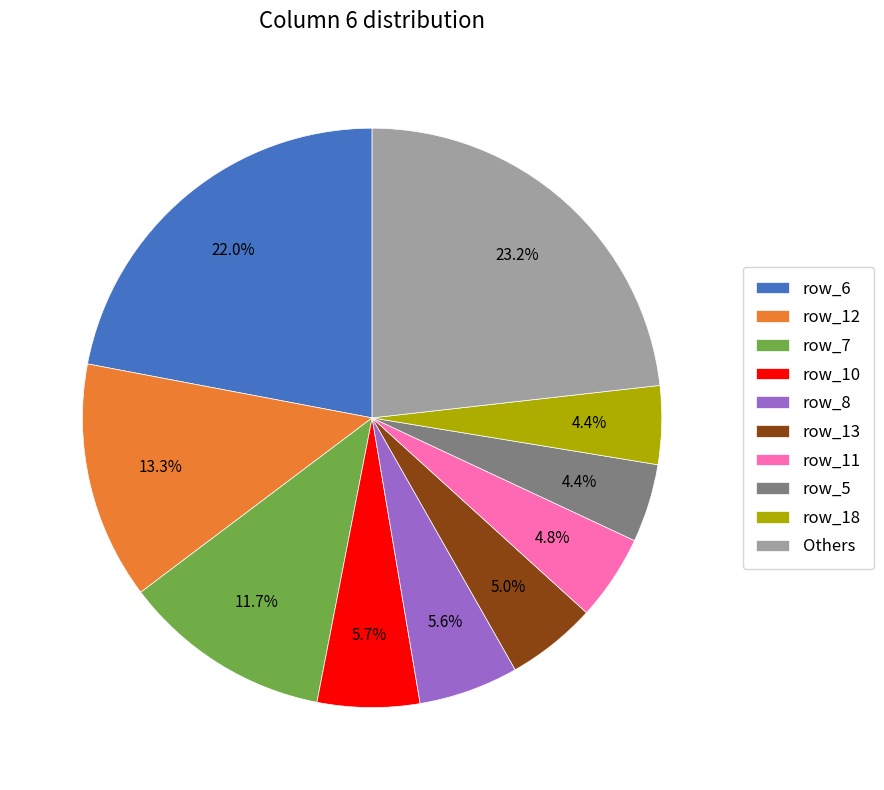

Does row_10 account for over 50% of the chart?

No